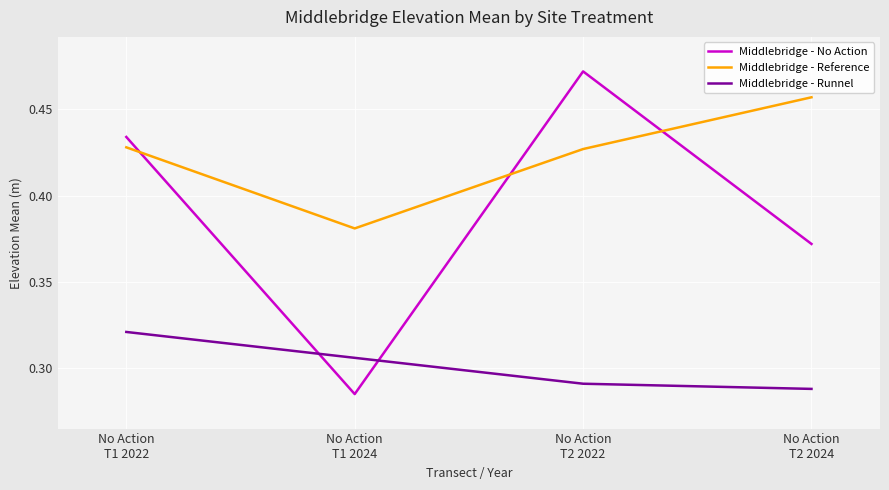

Which series has the widest spread of values?

Middlebridge - No Action